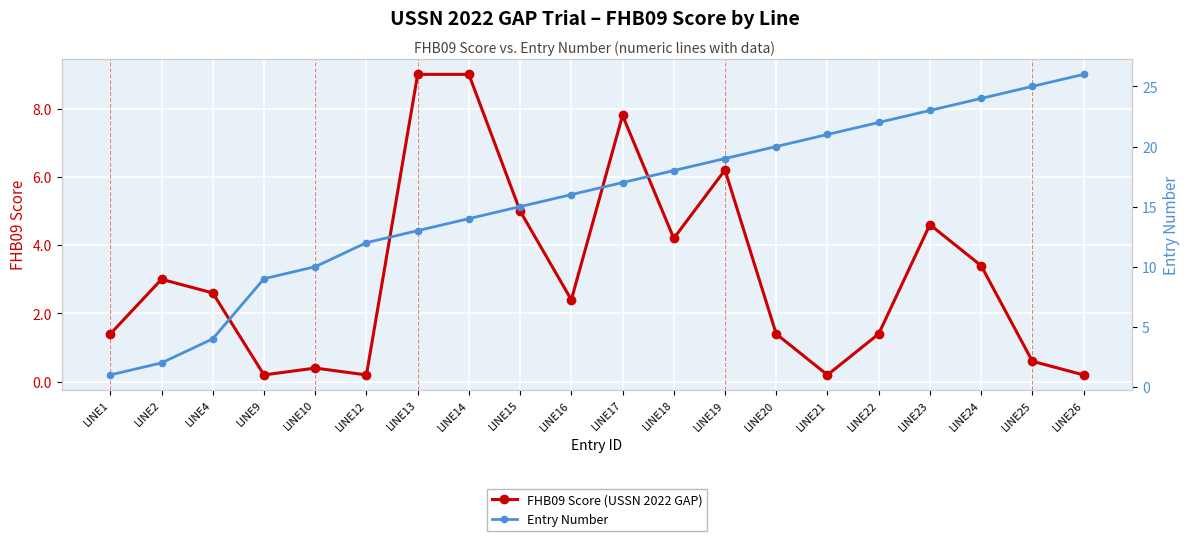

At LINE9, list the series in order from smallest to largest.

FHB09 Score (USSN 2022 GAP), Entry Number